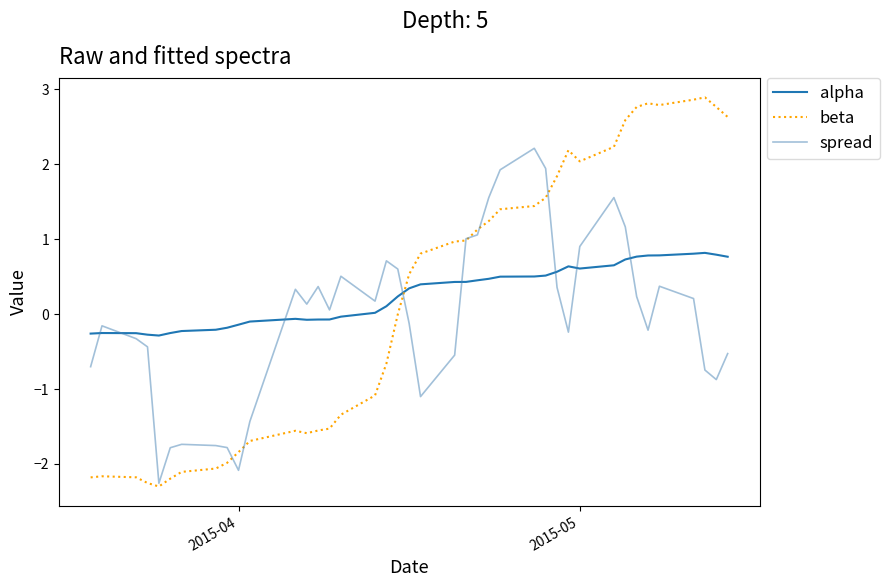

How many intersections are there between beta and alpha?

1